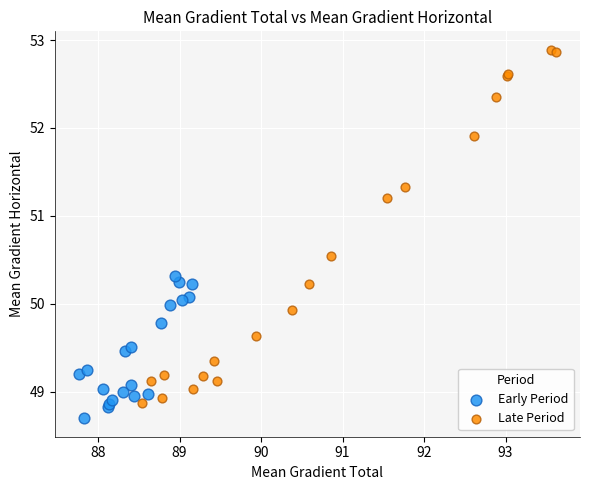

Which series has the largest Y range (max minus min)?

Late Period